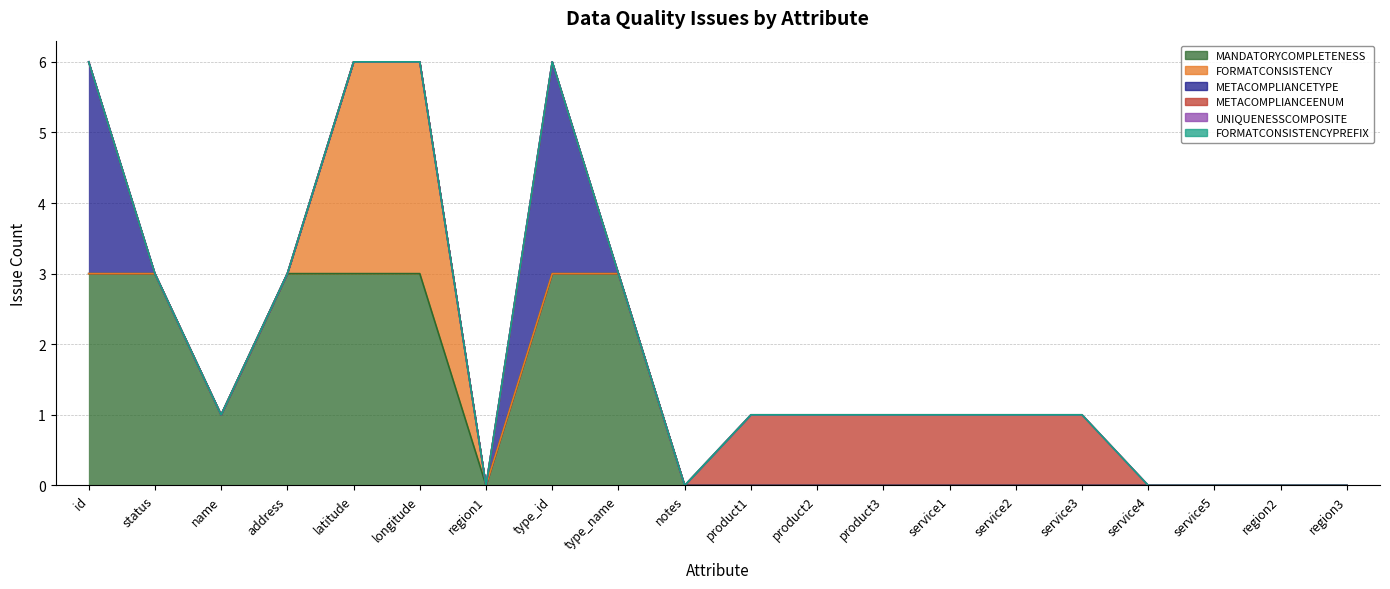

Between region1 and type_name, which series saw the biggest shift?

MANDATORYCOMPLETENESS